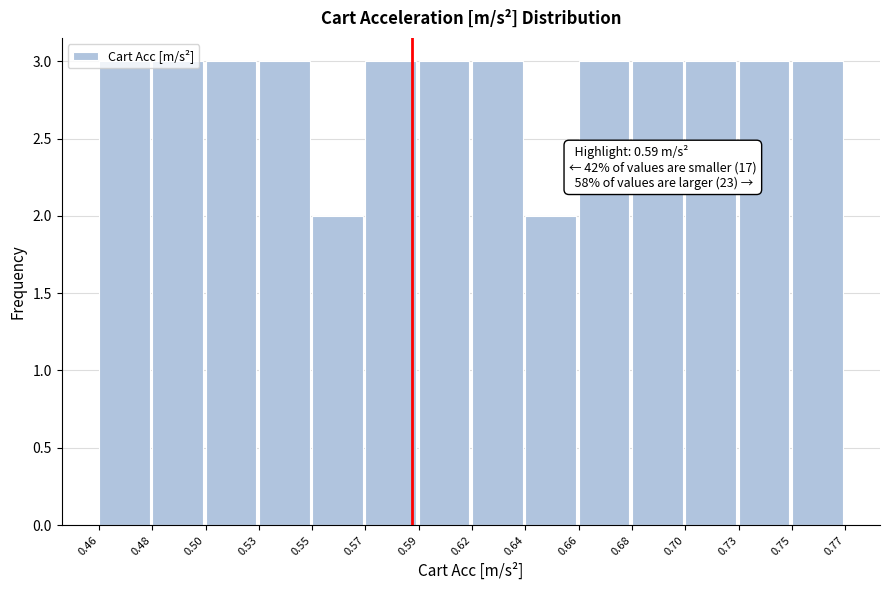

Which has a higher value, 0.64 or 0.50?

0.50